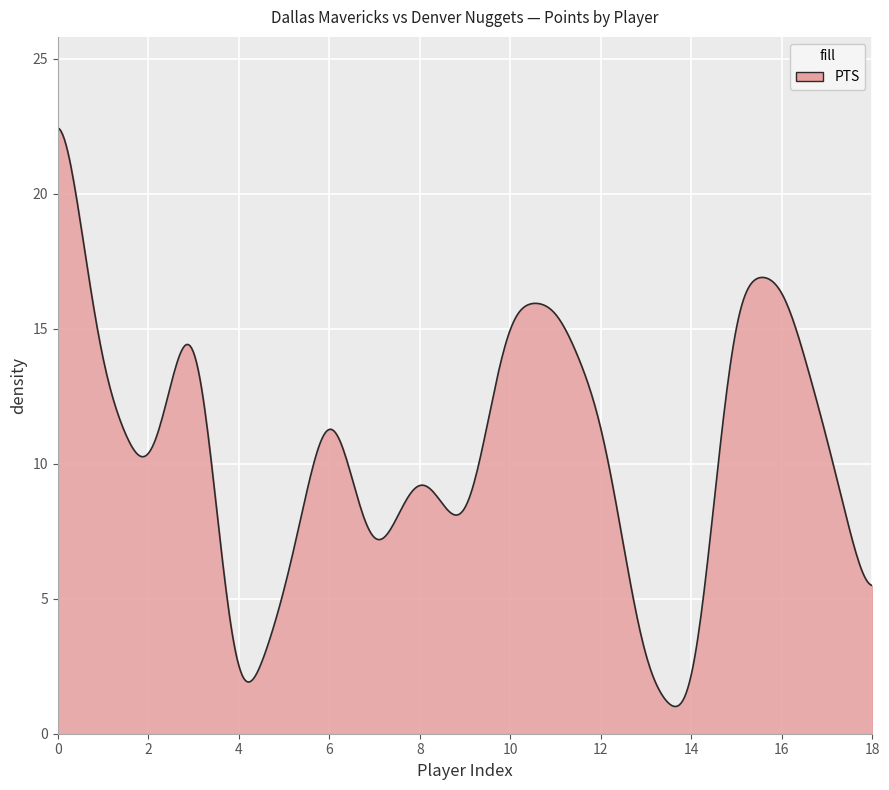

What is the difference between the maximum and minimum values?

21.4